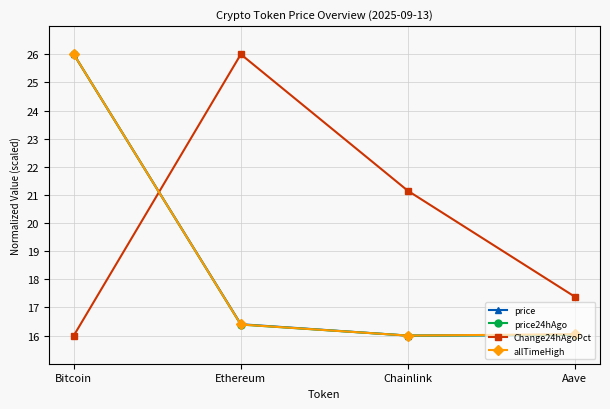

At which category is the sum across all series the highest?

Bitcoin